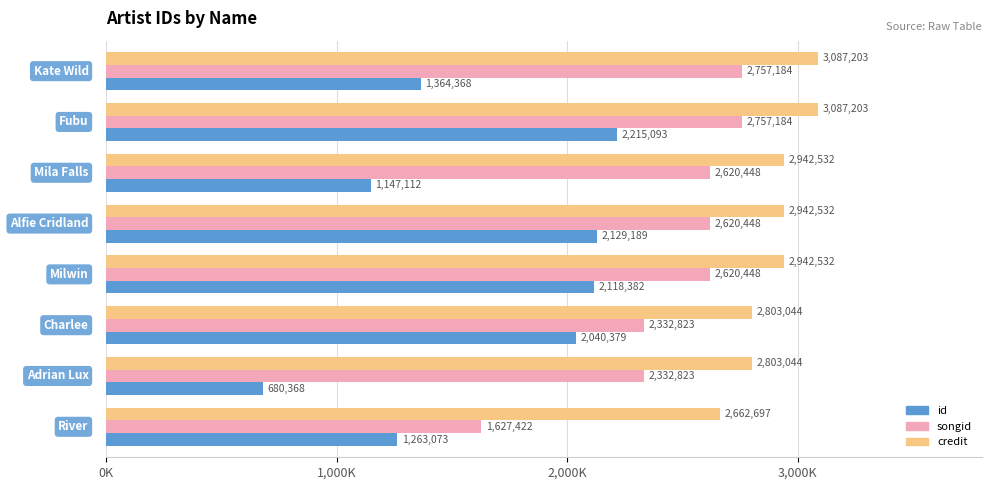

What is the maximum value shown in the chart?

3087203